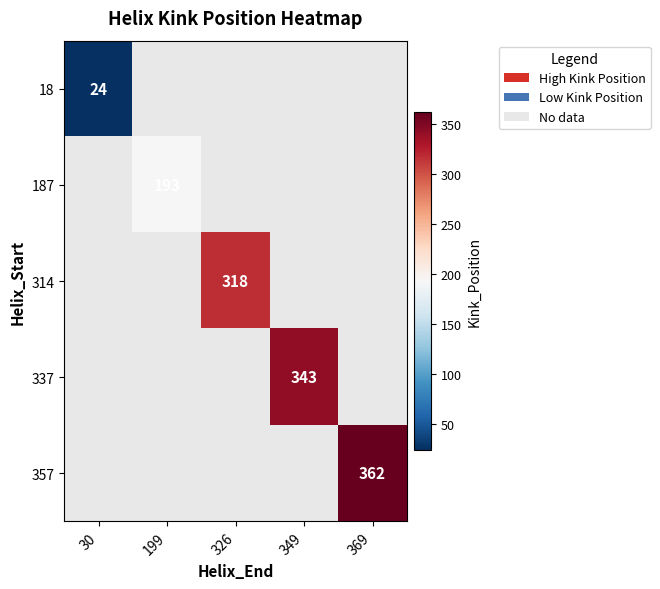

The 187 series shows 328 at 199. True or false?

False